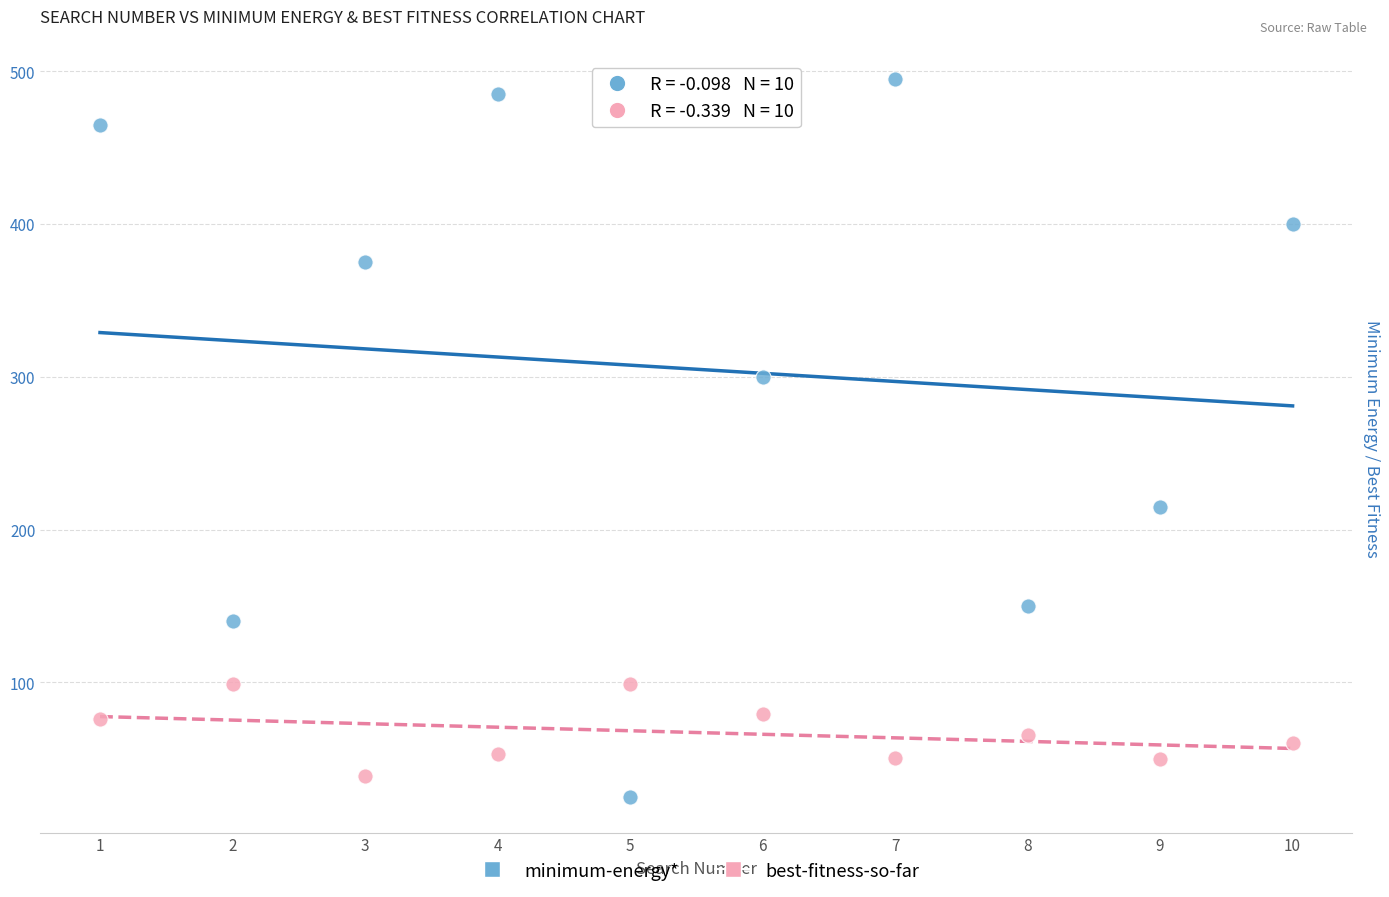

Which series contains the highest Y value?

minimum-energy*